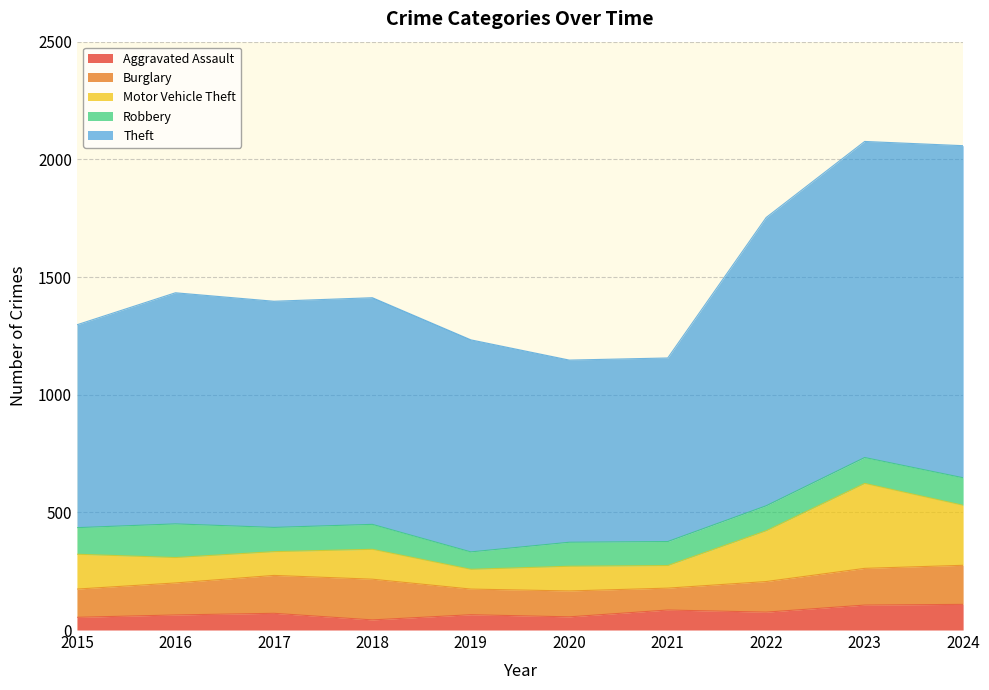

Which series changed the most between 2020 and 2021?

Aggravated Assault